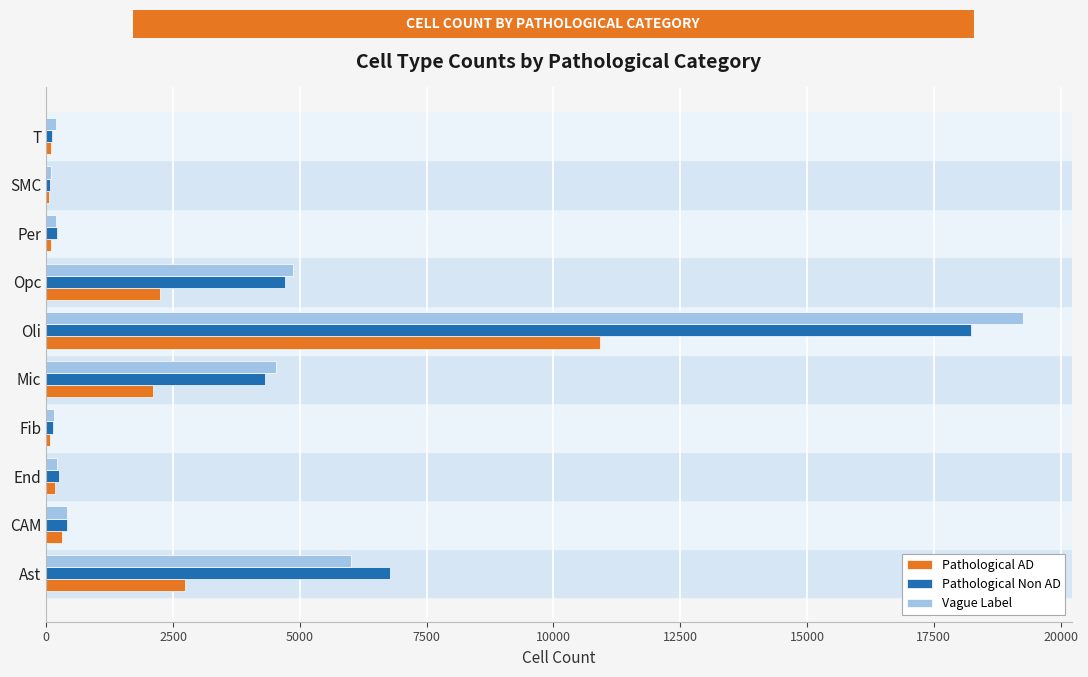

Which series has the largest range (max minus min)?

Vague Label